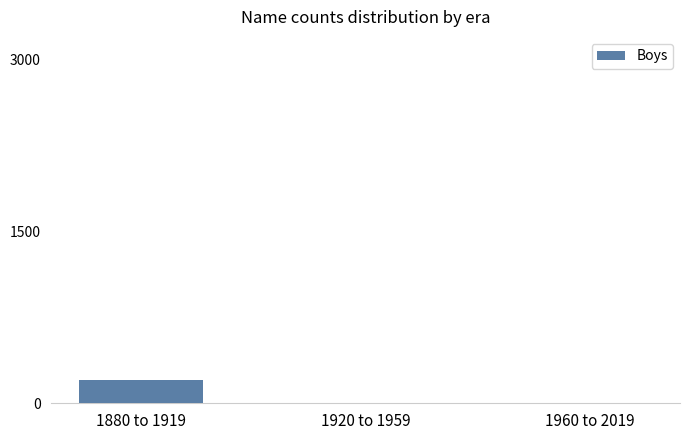

What is the maximum value shown in the chart?

203